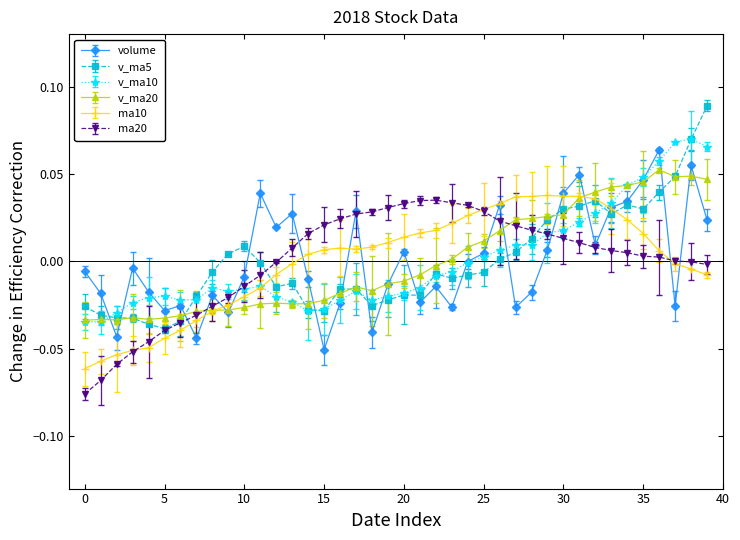

True or false: v_ma10 has more than 0 interior local peaks.

True